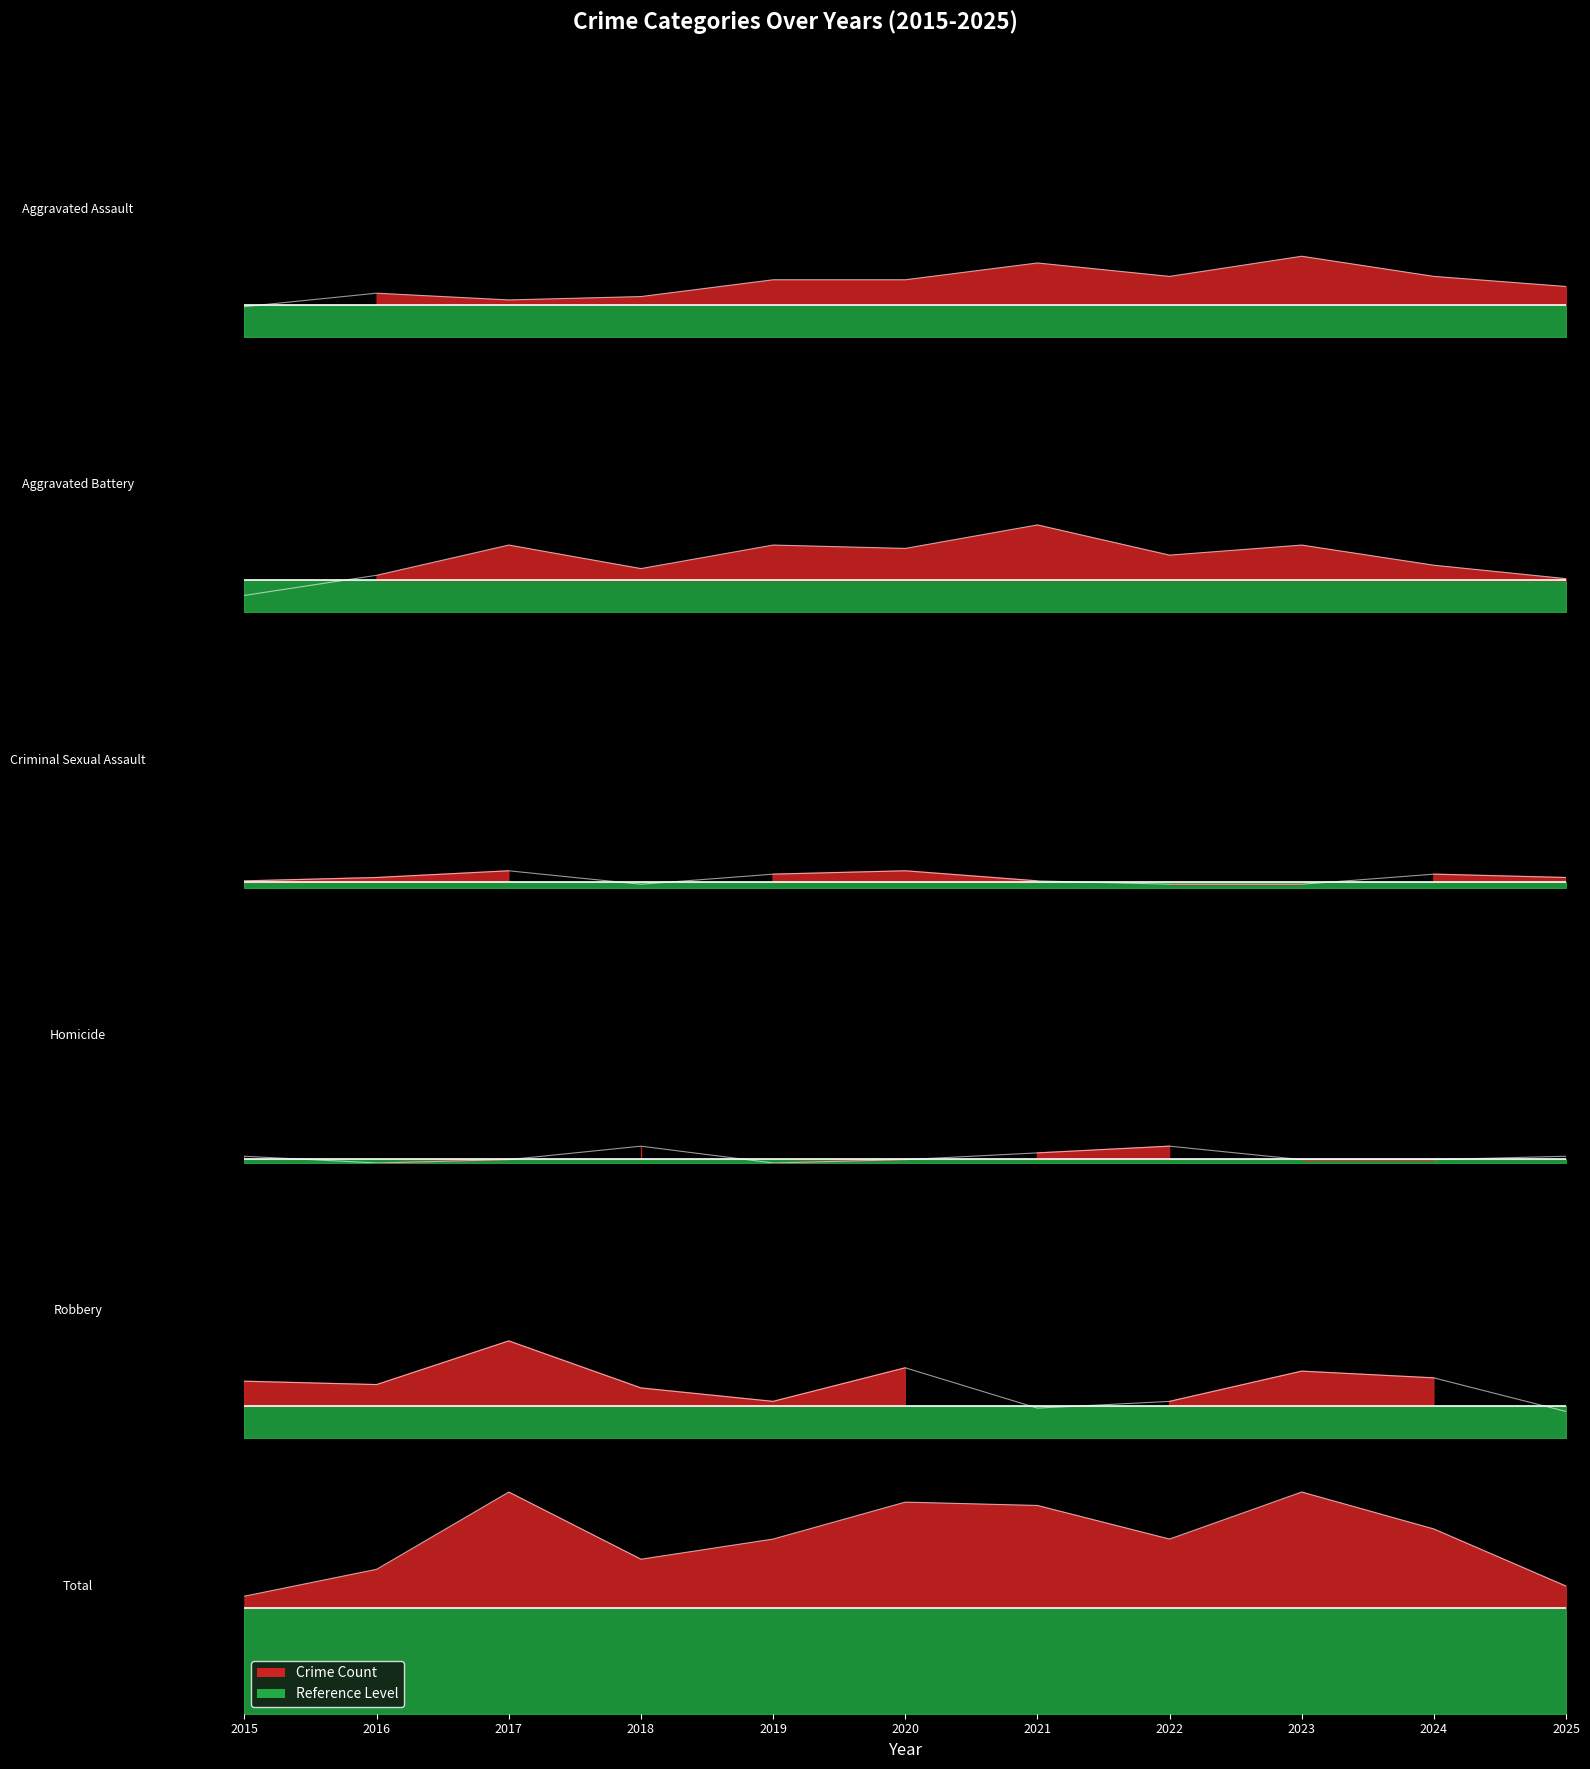

Which series has the largest total across all categories?

Total